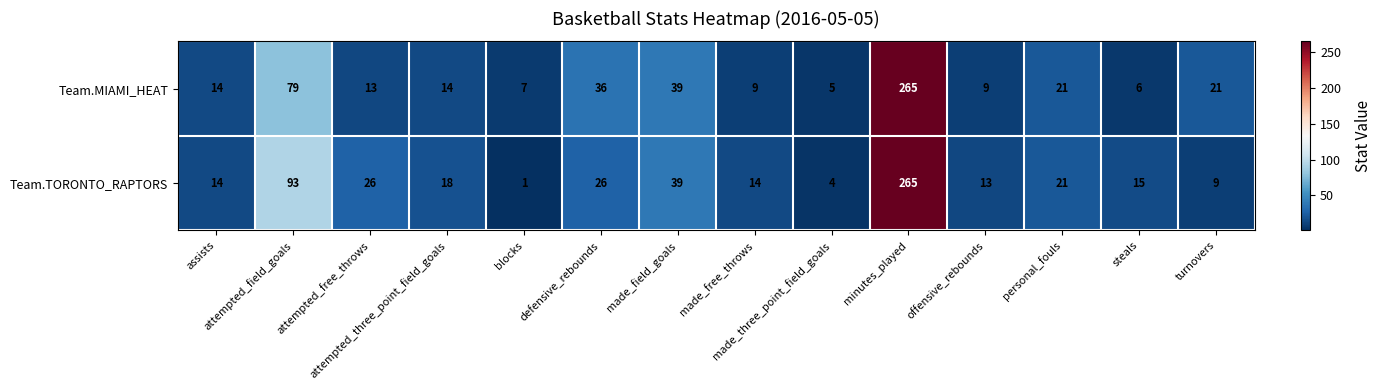

Count the number of categories in the chart.

14